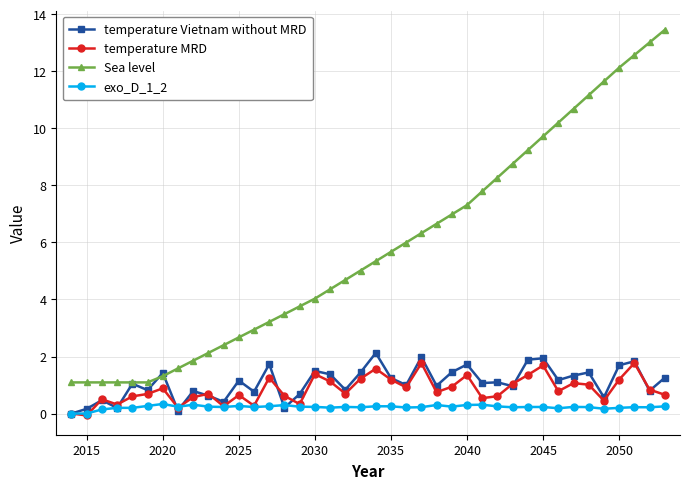

What is the lowest value of the Sea level series?

1.1